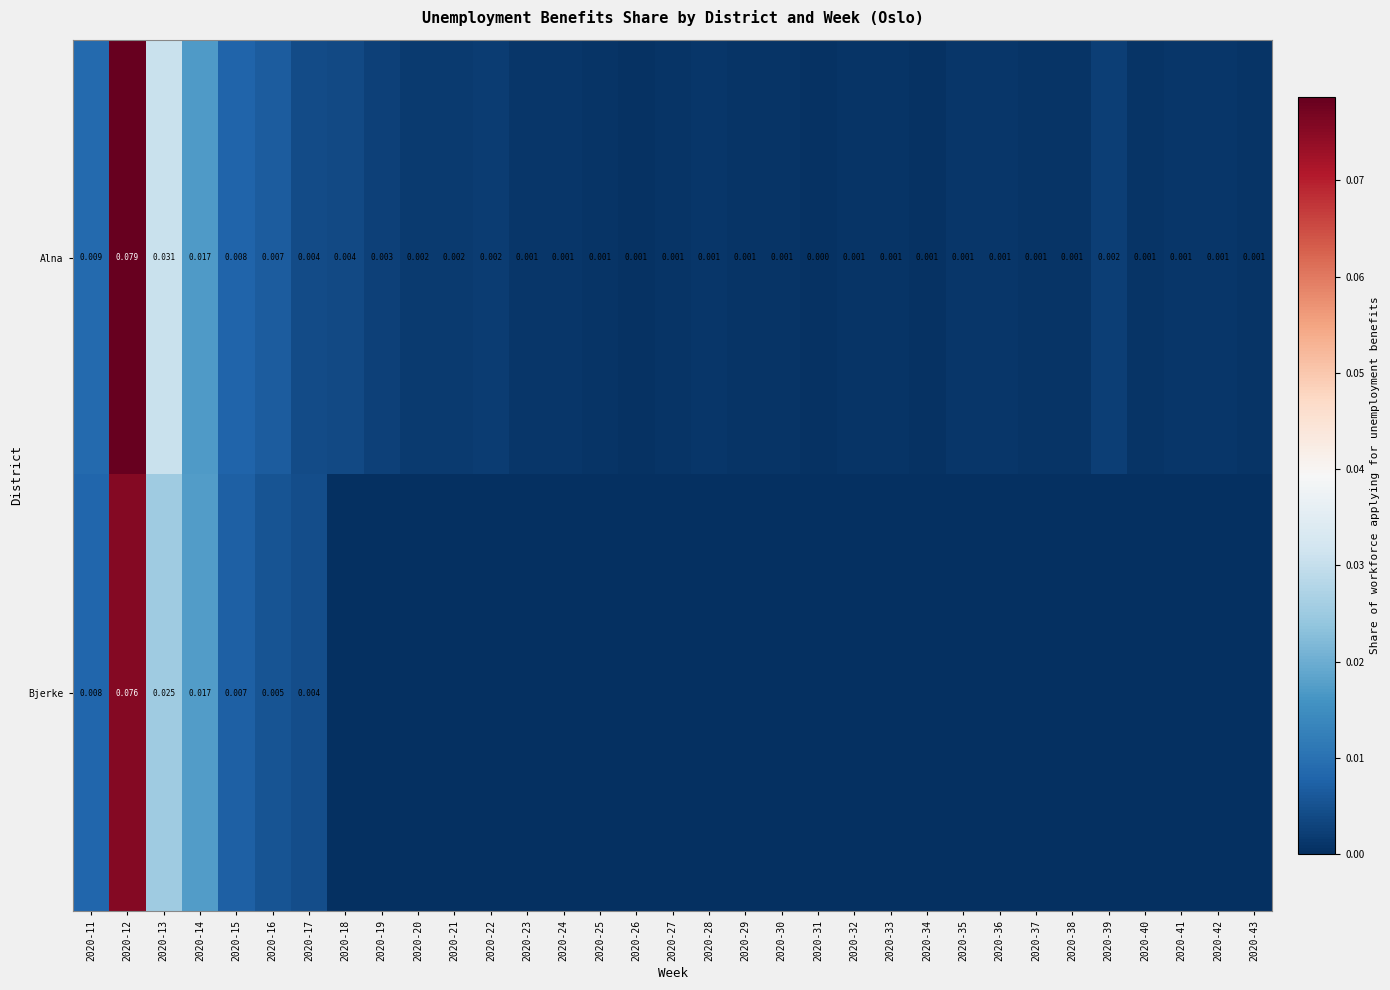

List the series in order of their overall mean, highest first.

Alna, Bjerke